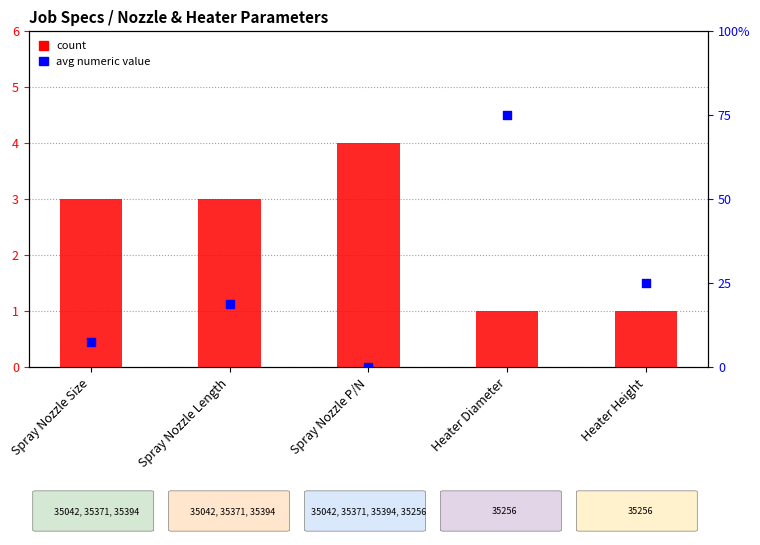

At how many categories does at least one series exceed 3?

2